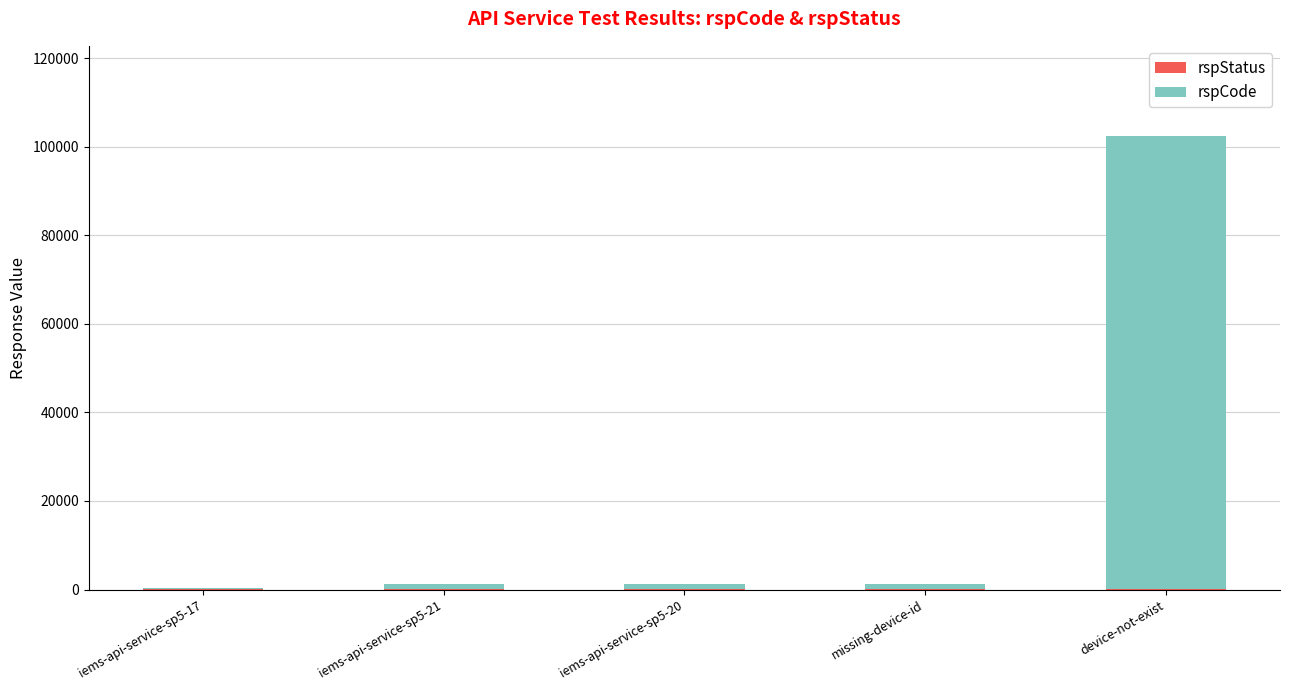

At which category is the sum across all series the highest?

device-not-exist